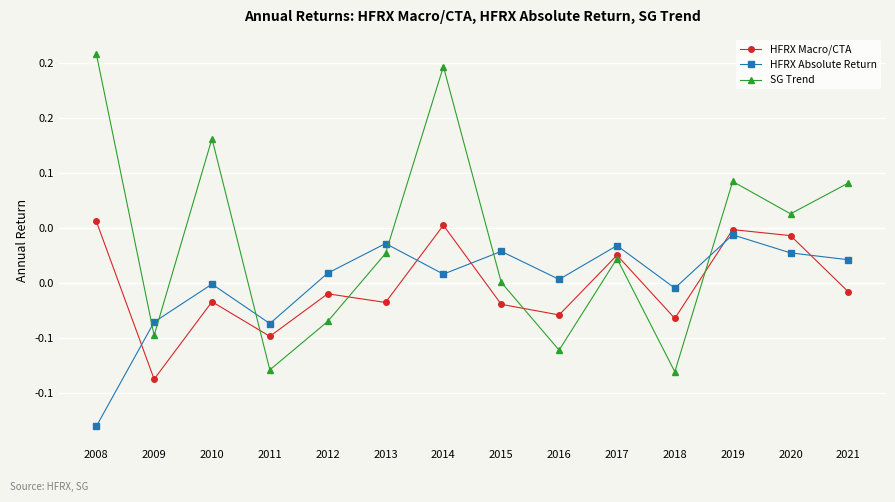

Does the chart have visible grid lines?

Yes